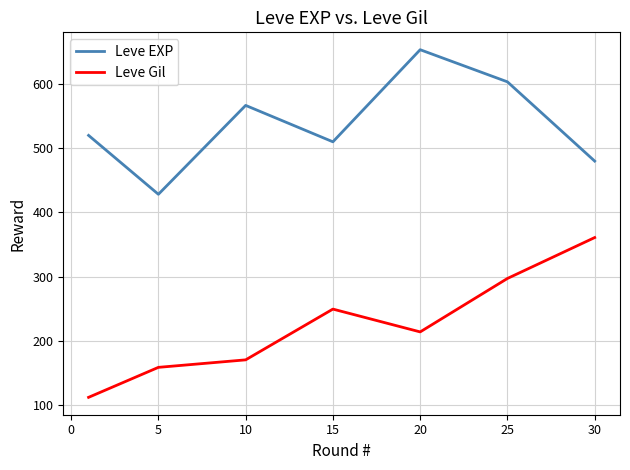

What is the sum of all Leve EXP values?

3761.7